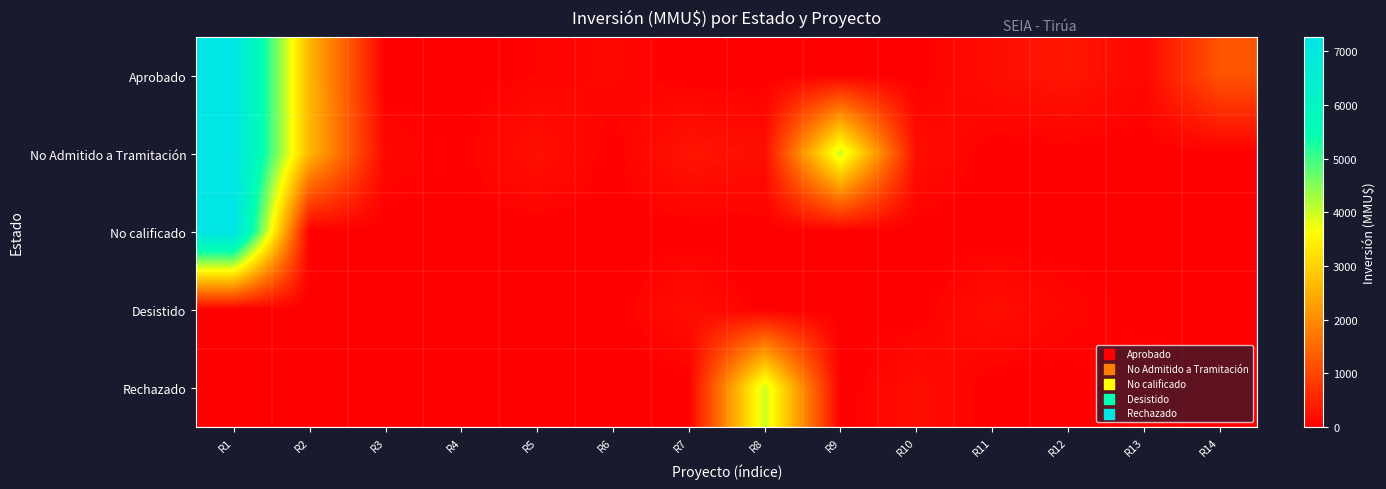

Which category has the highest value across all series?

R1